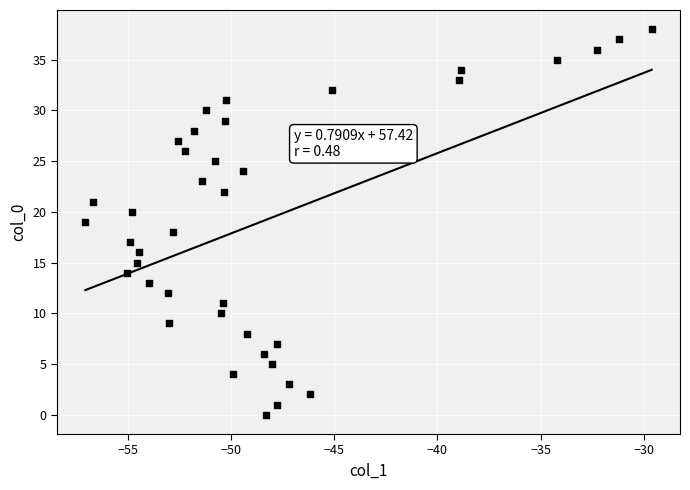

What is the range of Y values (max minus min)?

38